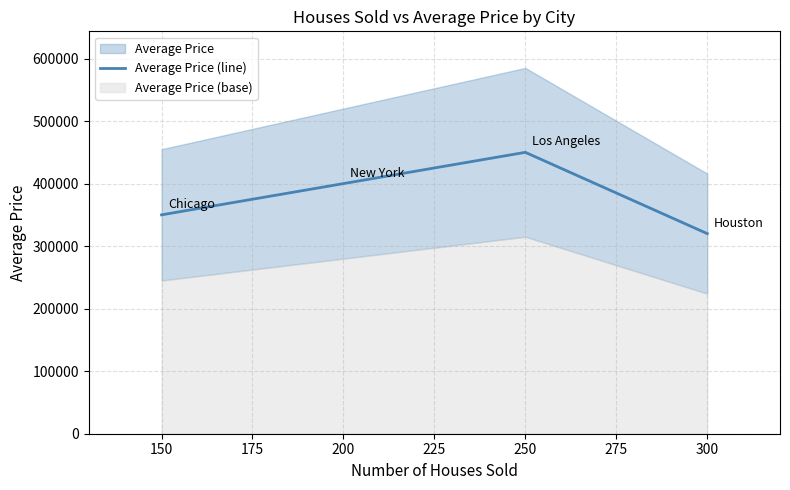

In Average Price (line), how many points are higher than both neighbors (excluding endpoints)?

1